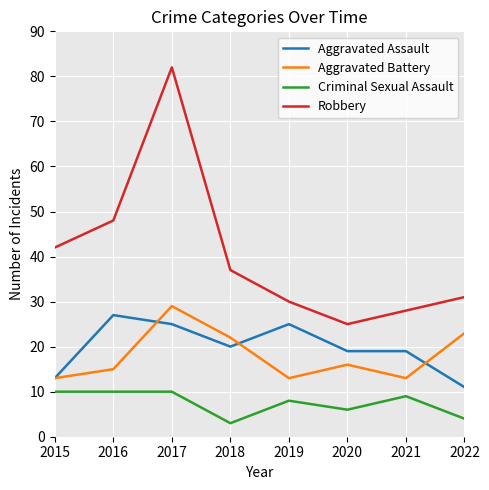

The Aggravated Assault series shows 18 at 2022. True or false?

False